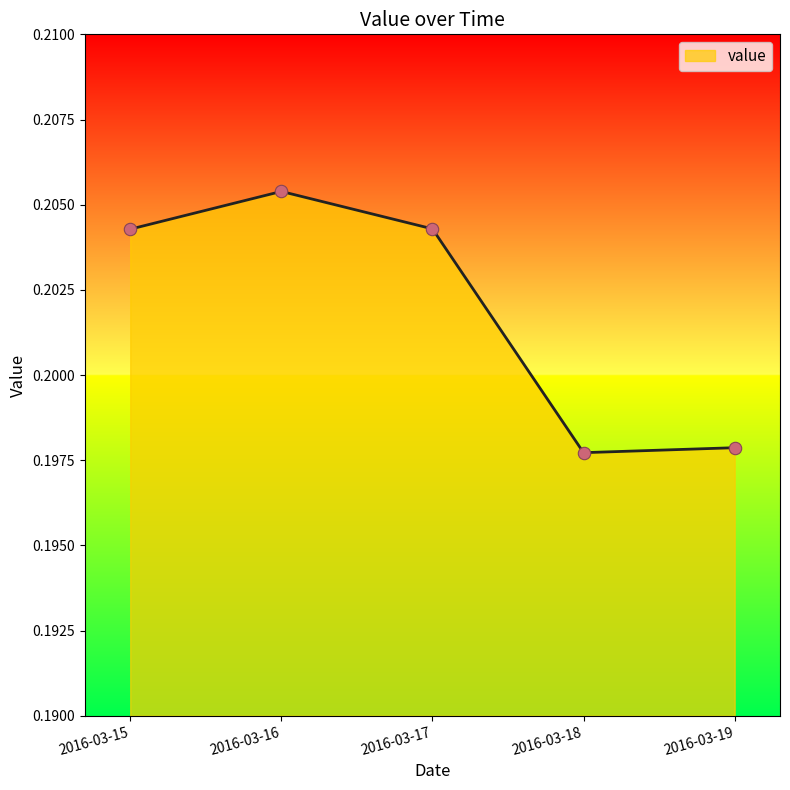

Between 2016-03-15 and 2016-03-18, which is larger?

2016-03-15